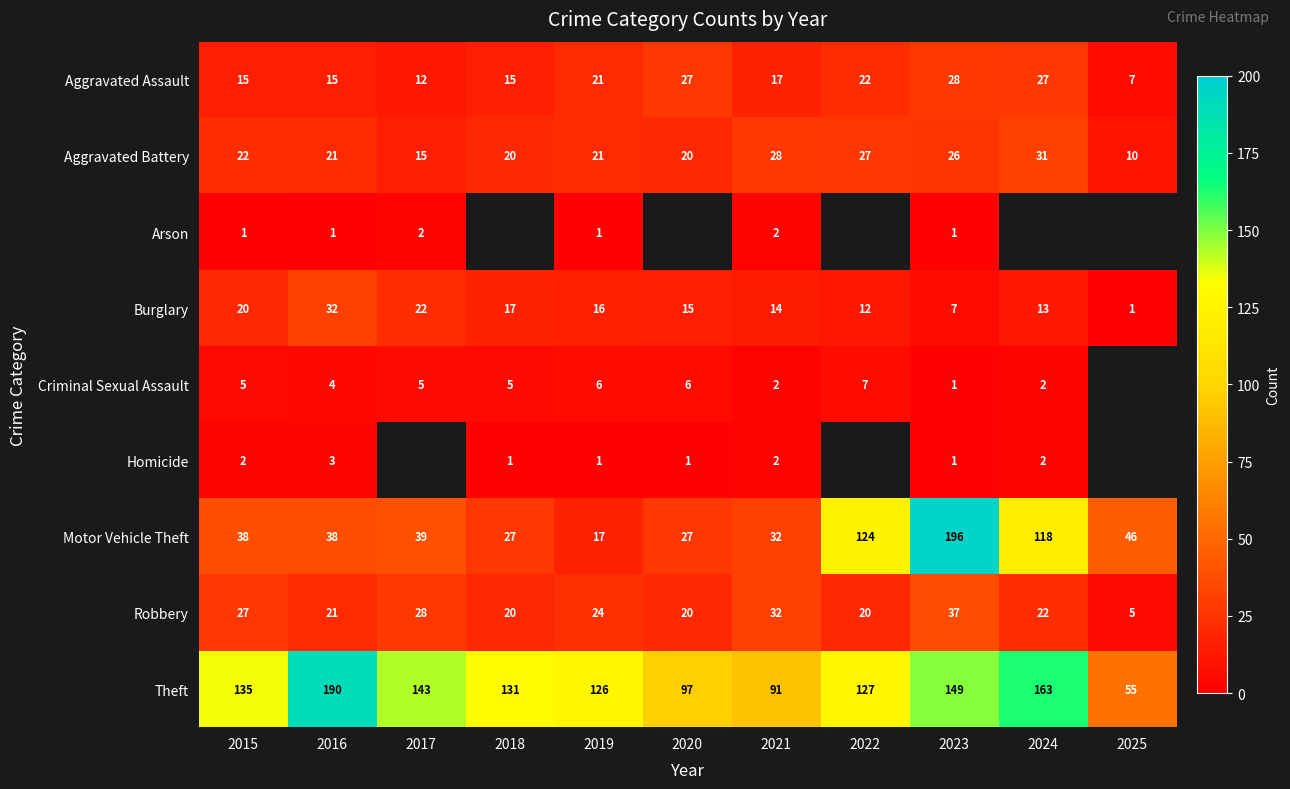

What is the approximate value of Theft at 2023, to the nearest 50?

150